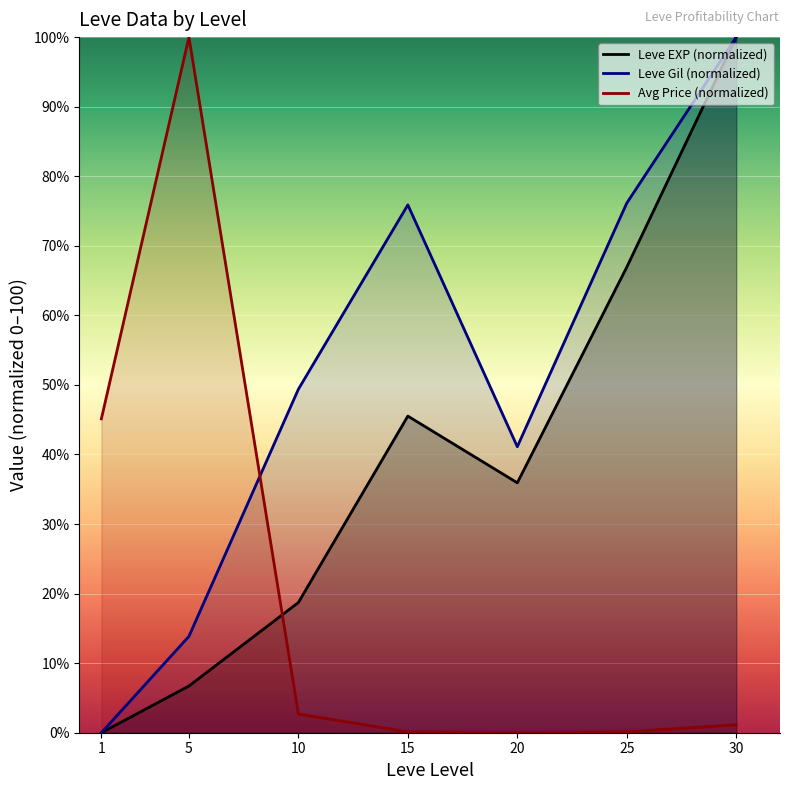

At which category does Leve Gil (normalized) reach its first local valley?

20